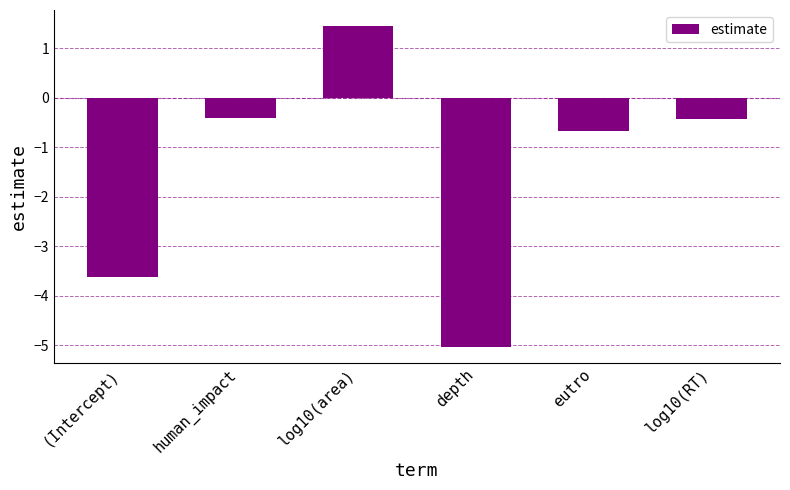

What is the difference between the maximum and minimum values?

6.5